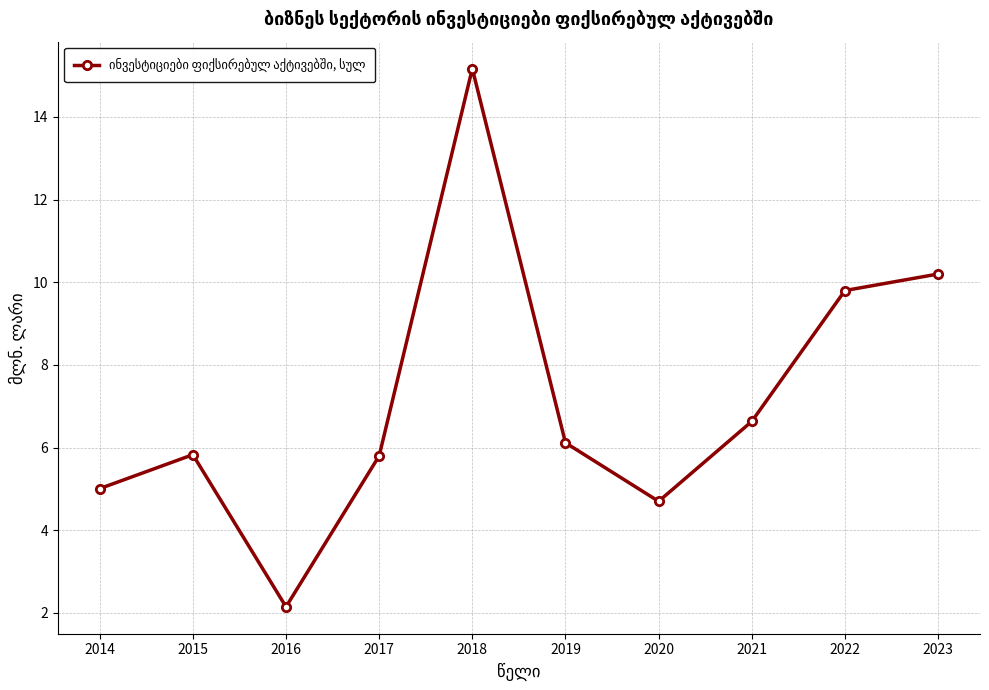

What is the approximate value at 2021?

6.6